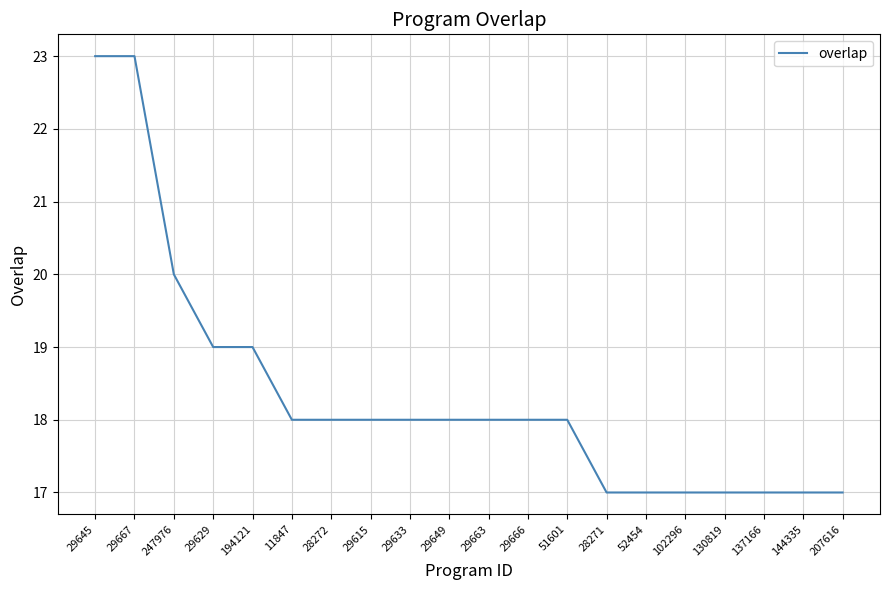

Reading right to left, what are all the values shown in this chart?

207616=17	144335=17	137166=17	130819=17	102296=17	52454=17	28271=17	51601=18	29666=18	29663=18	29649=18	29633=18	29615=18	28272=18	11847=18	194121=19	29629=19	247976=20	29667=23	29645=23